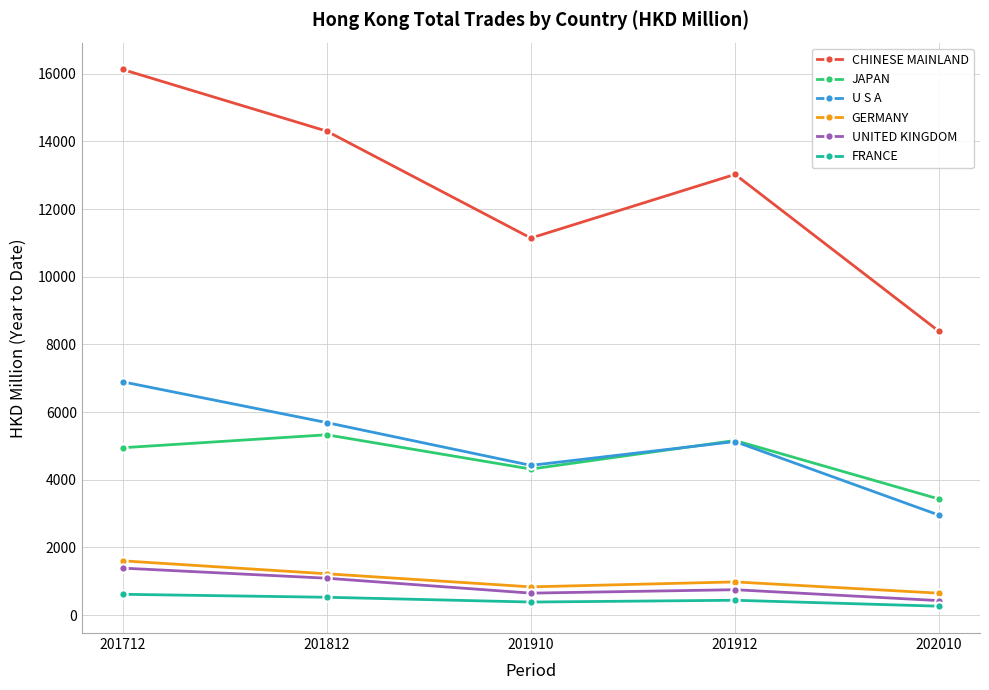

True or false: FRANCE and CHINESE MAINLAND cross at least once.

False